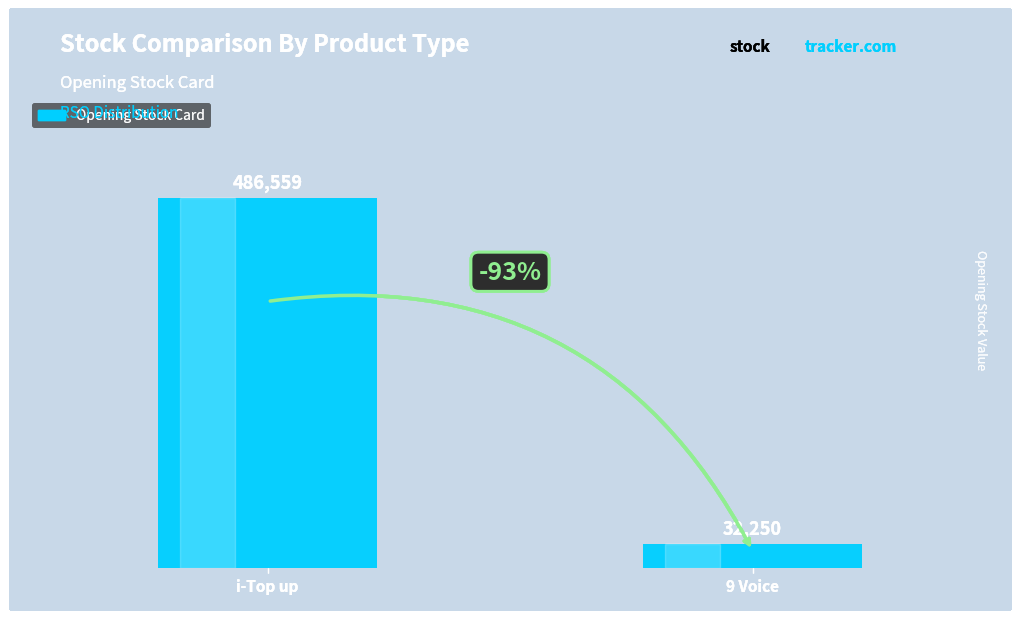

What is the sum of the values at i-Top up and 9 Voice?

518809